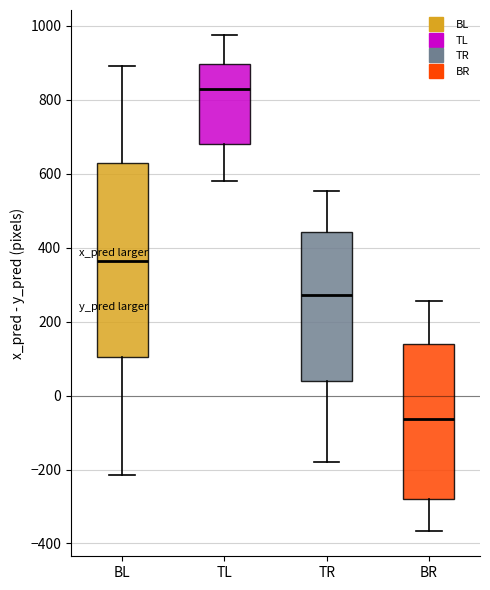

Reading left to right, read every box against the y-axis: the position of its median line, the range the box covers, and the ends of its whiskers. The values are not printed on the chart, so give them approximately, as read against the axis.

BL: median 360, box 100 to 620, whiskers -220 to 900
TL: median 820, box 680 to 900, whiskers 580 to 980
TR: median 280, box 40 to 440, whiskers -180 to 560
BR: median -60, box -280 to 140, whiskers -360 to 260